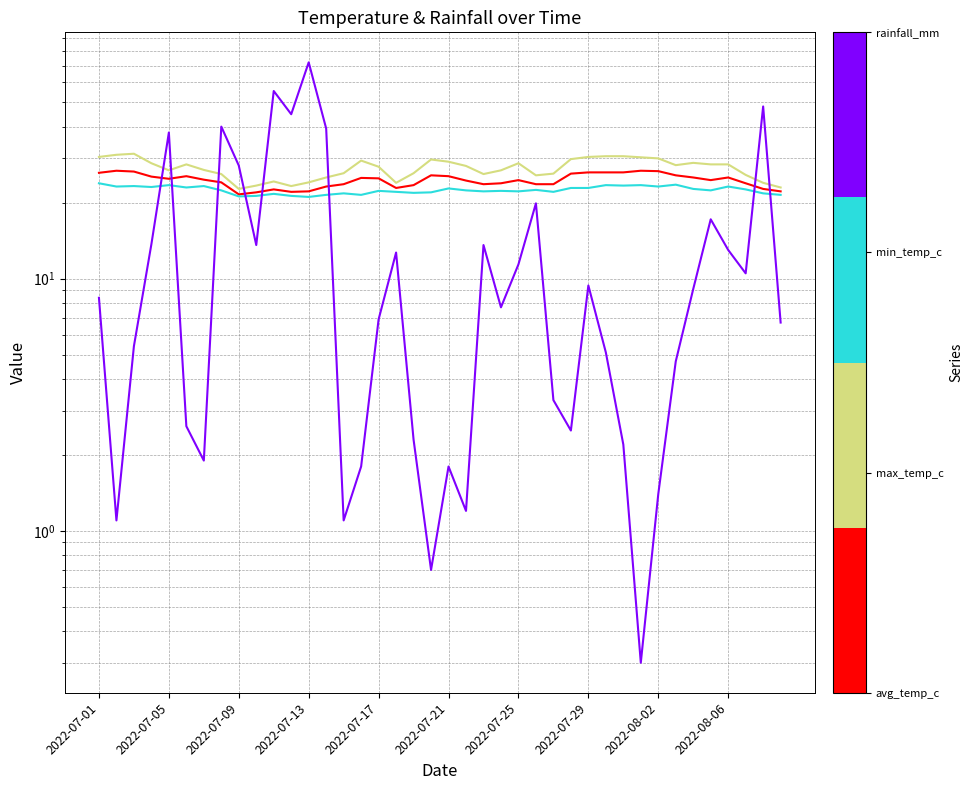

What is the approximate value of min_temp_c at 35?

22.4